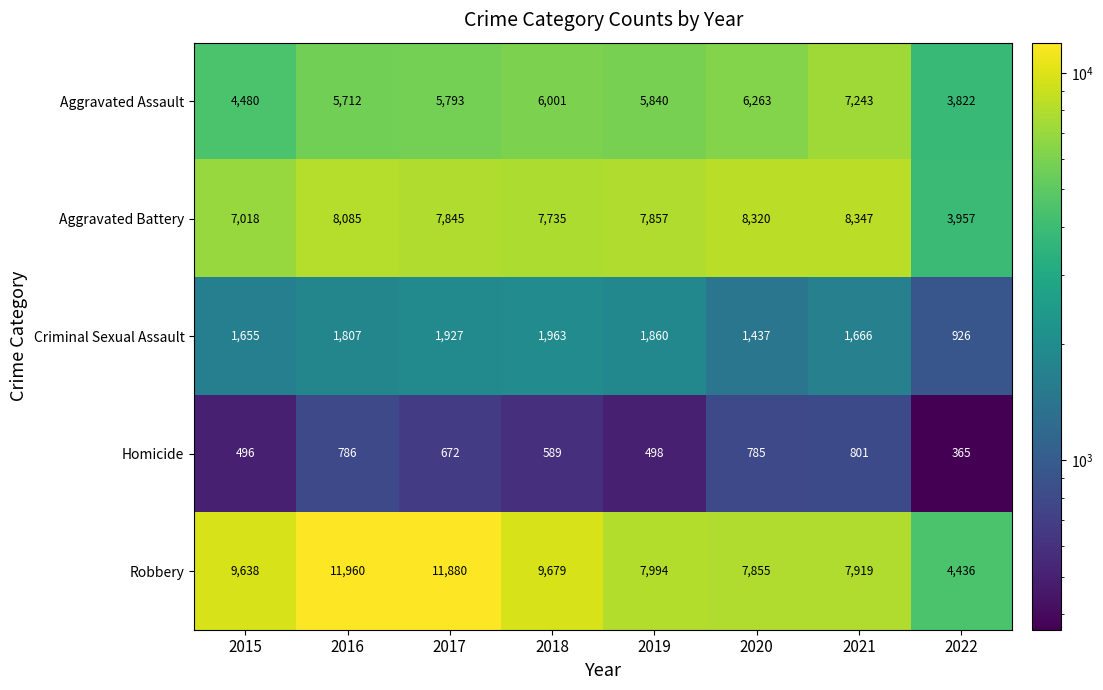

The value of Homicide at 2016 is 786. True or false?

True